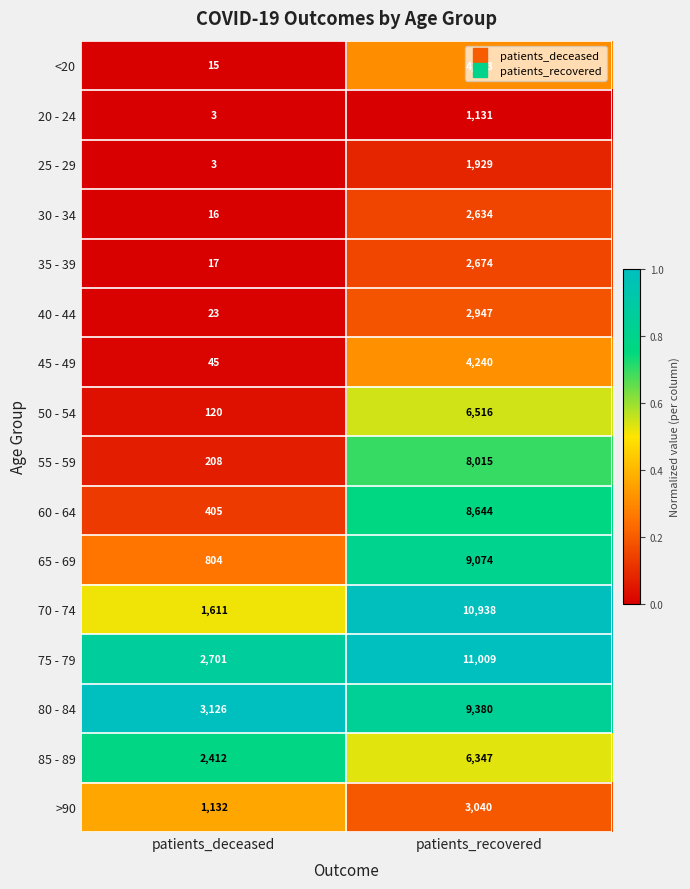

List the series in order of their peak value, lowest first.

20 - 24, 25 - 29, 30 - 34, 35 - 39, 40 - 44, >90, <20, 45 - 49, 85 - 89, 50 - 54, 55 - 59, 60 - 64, 65 - 69, 80 - 84, 70 - 74, 75 - 79